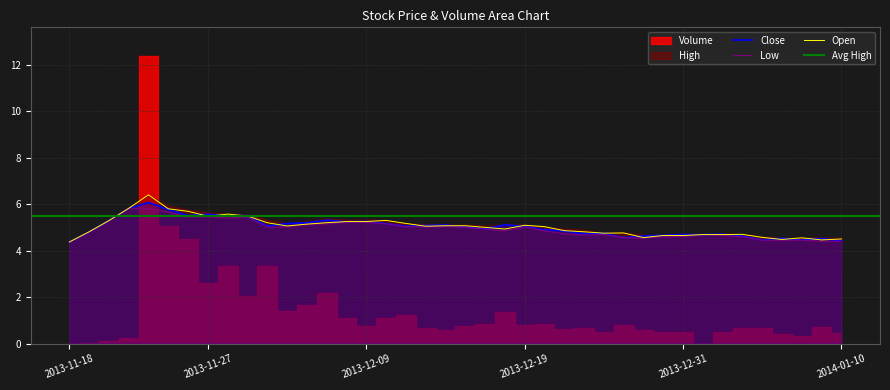

What is the sum of all Close values?

200.1